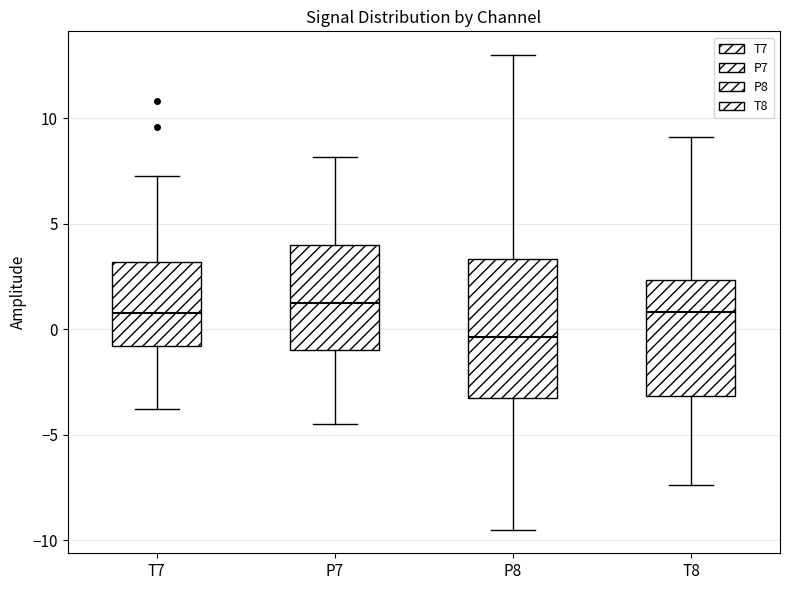

Reading left to right, transcribe this box plot: for each box, give where its median line is, the range the box spans, and where its two whiskers end, as read against the y-axis. The values are not printed on the chart, so give them approximately, as read against the axis.

T7: median 1.0, box -1.0 to 3.0, whiskers -4.0 to 7.0
P7: median 1.0, box -1.0 to 4.0, whiskers -4.5 to 8.0
P8: median -0.5, box -3.5 to 3.5, whiskers -9.5 to 13.0
T8: median 1.0, box -3.0 to 2.5, whiskers -7.5 to 9.0